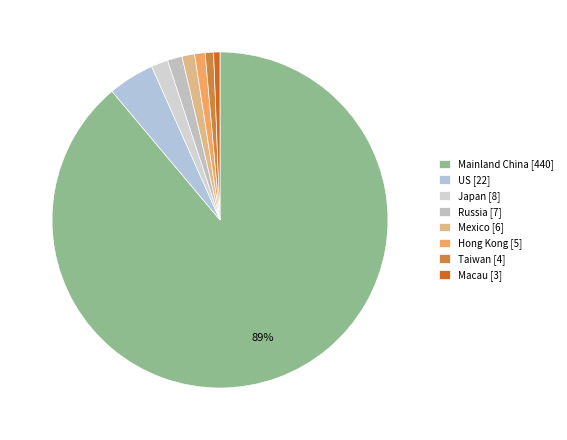

True or false: Russia accounts for 1% of the total.

True